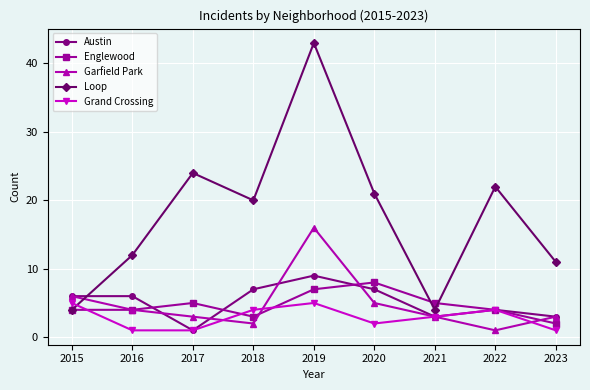

True or false: Loop and Englewood intersect in this chart.

True